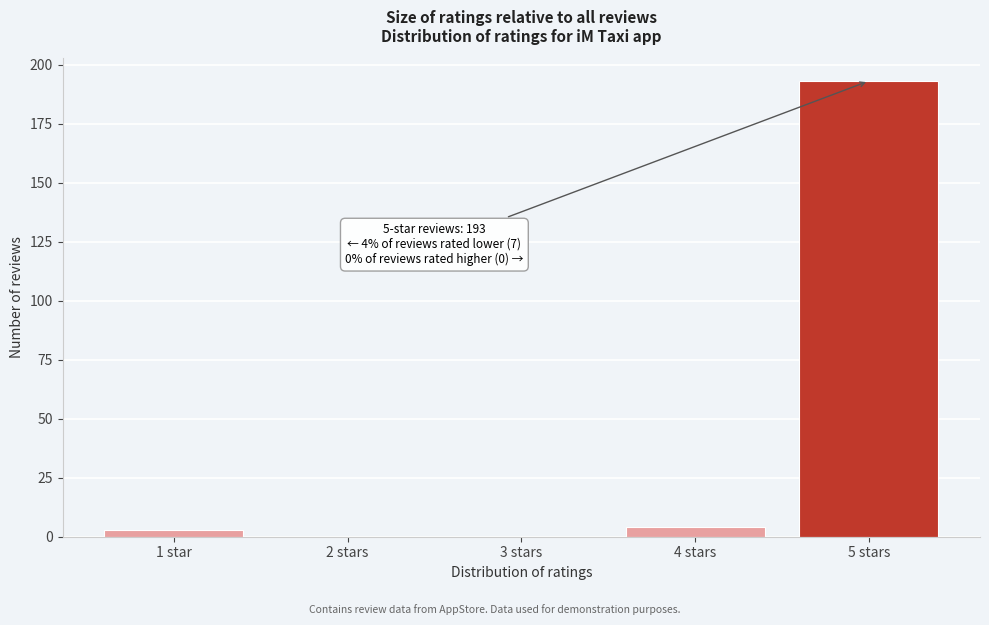

Reading left to right, extract all data points from this chart.

1 star=3	2 stars=0	3 stars=0	4 stars=4	5 stars=193